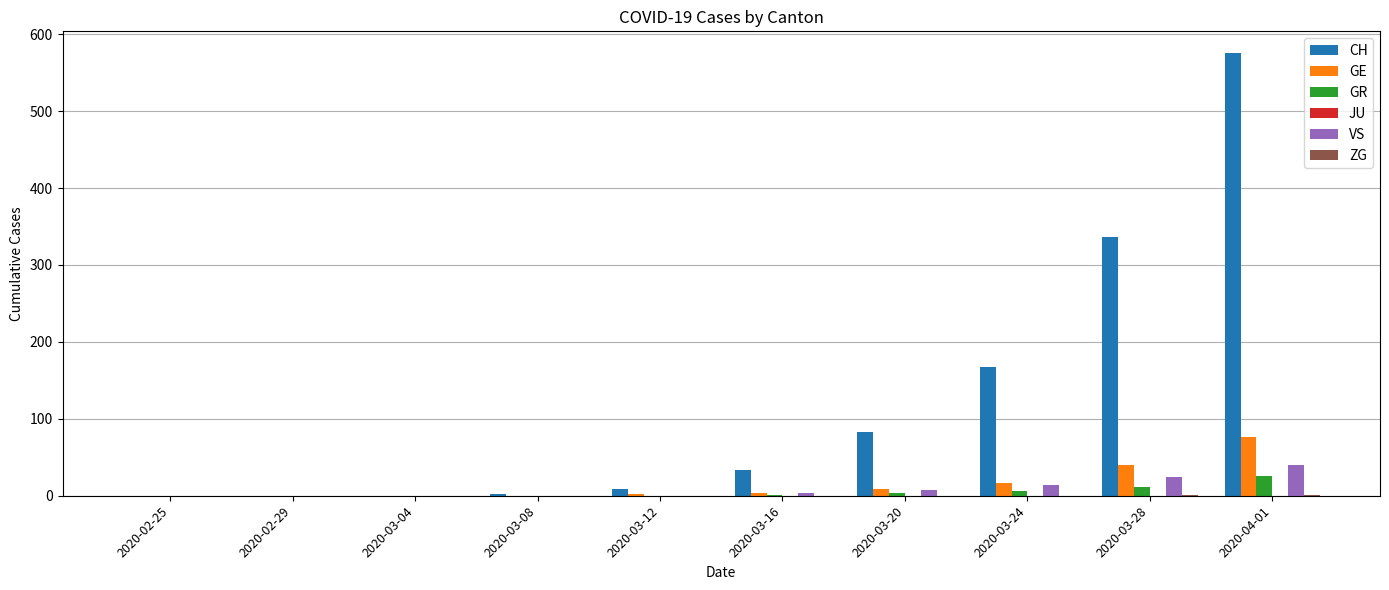

What is the maximum value shown in the chart?

575